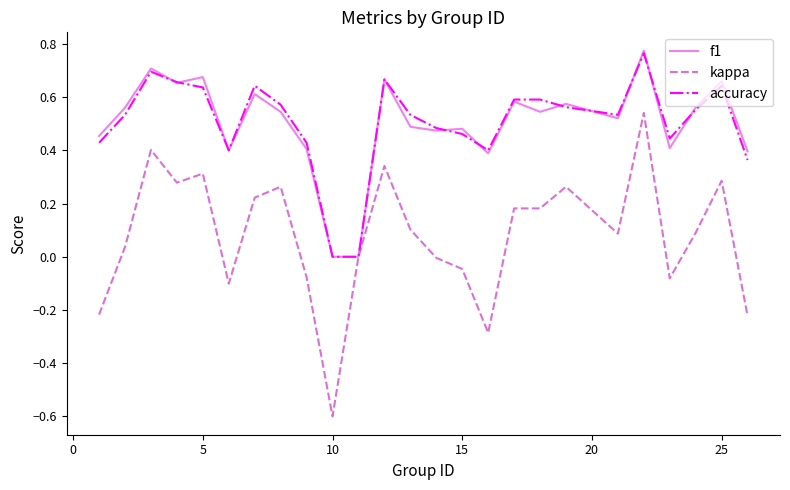

Which series has the largest range (max minus min)?

kappa